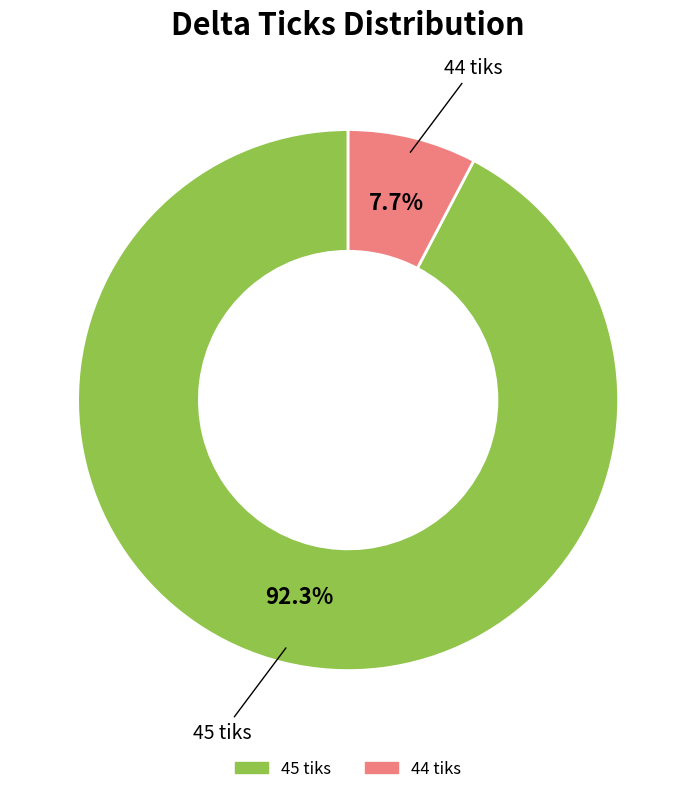

Rank the categories by value from lowest to highest.

44, 45